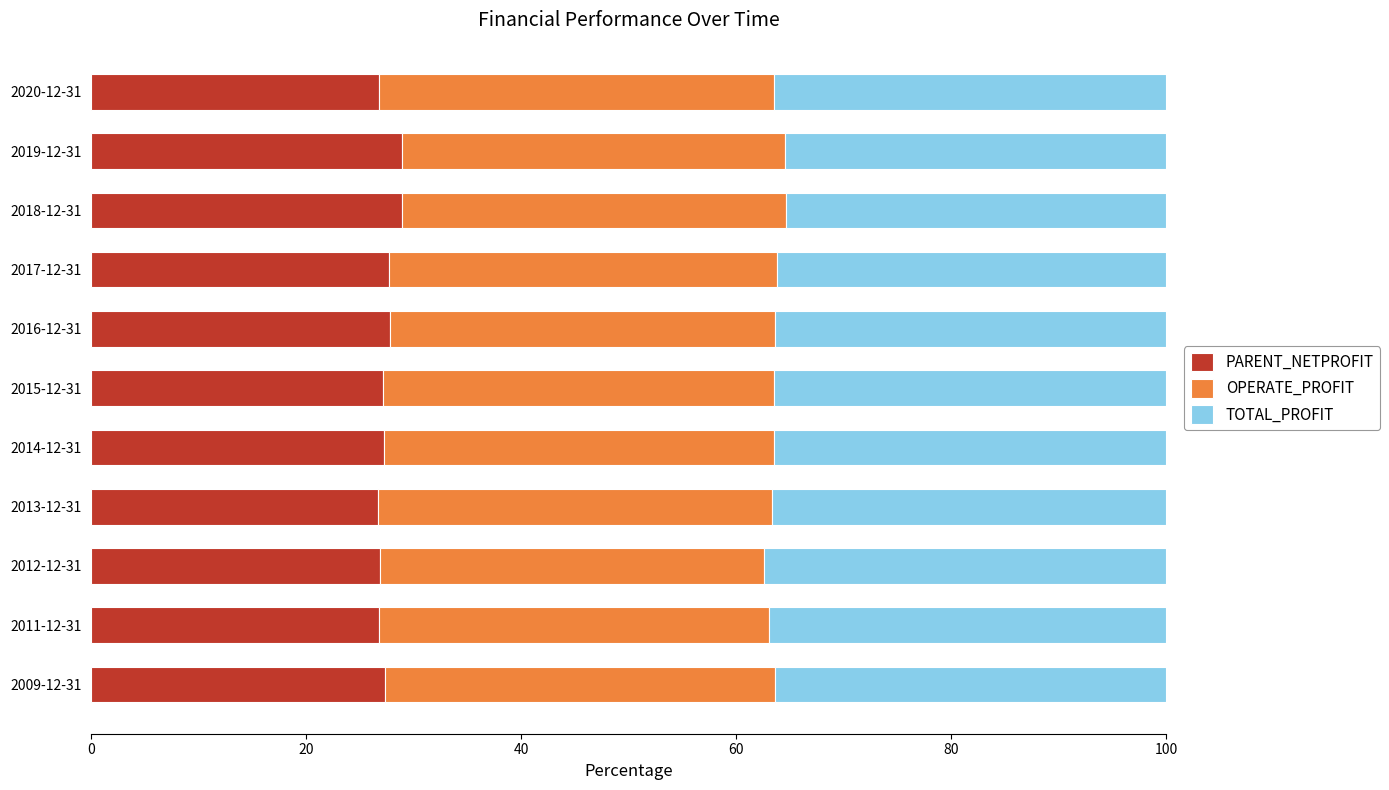

What is the lowest value of the PARENT_NETPROFIT series?

26.7